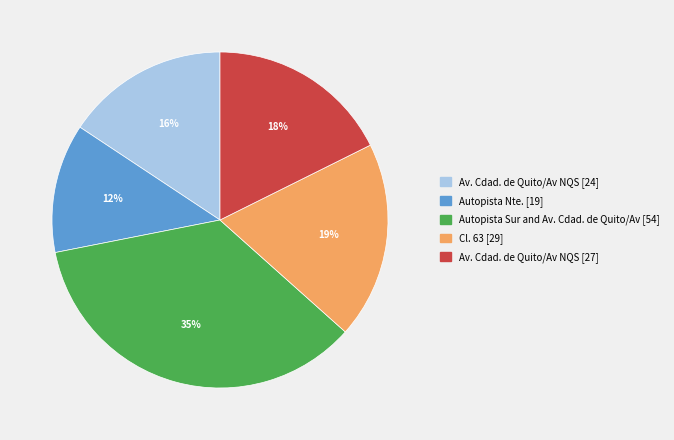

To the nearest percent, what is the difference between the largest and smallest slice percentages?

23%